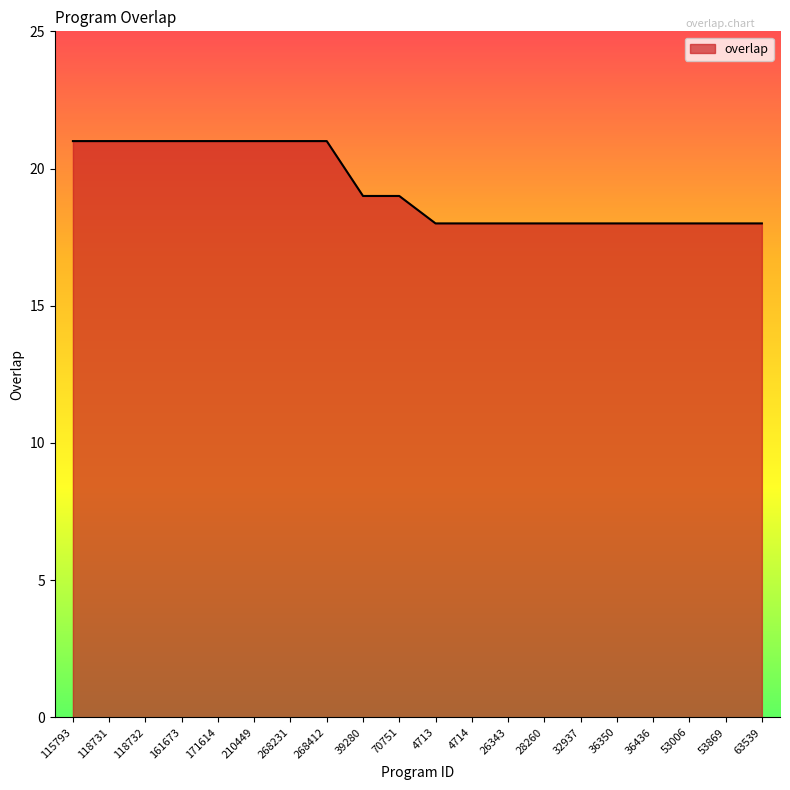

Reading right to left, what are all the values shown in this chart?

18	18	18	18	18	18	18	18	18	18	19	19	21	21	21	21	21	21	21	21